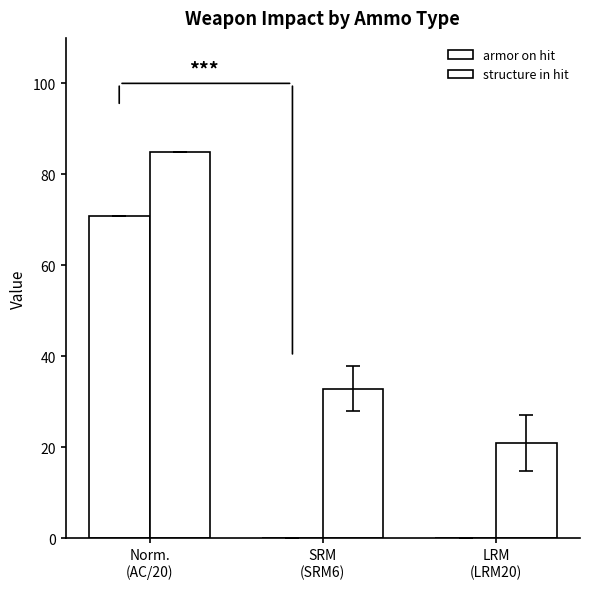

The value of armor on hit at SRM
(SRM6) is -28.5. True or false?

False